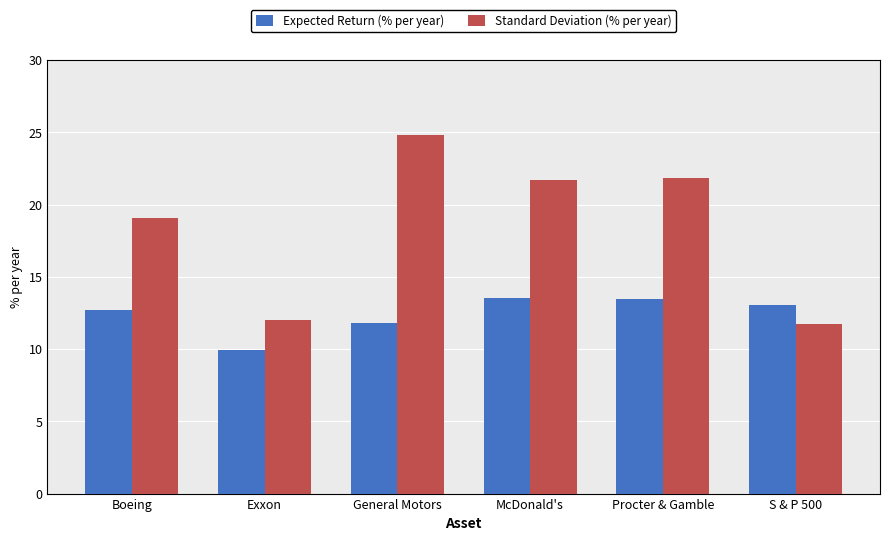

True or false: Expected Return (% per year) has a value of 18.9 at Boeing.

False